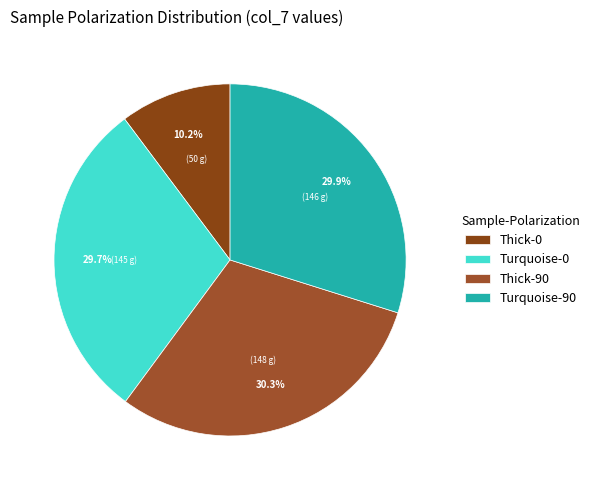

How many slices are in this pie chart?

4